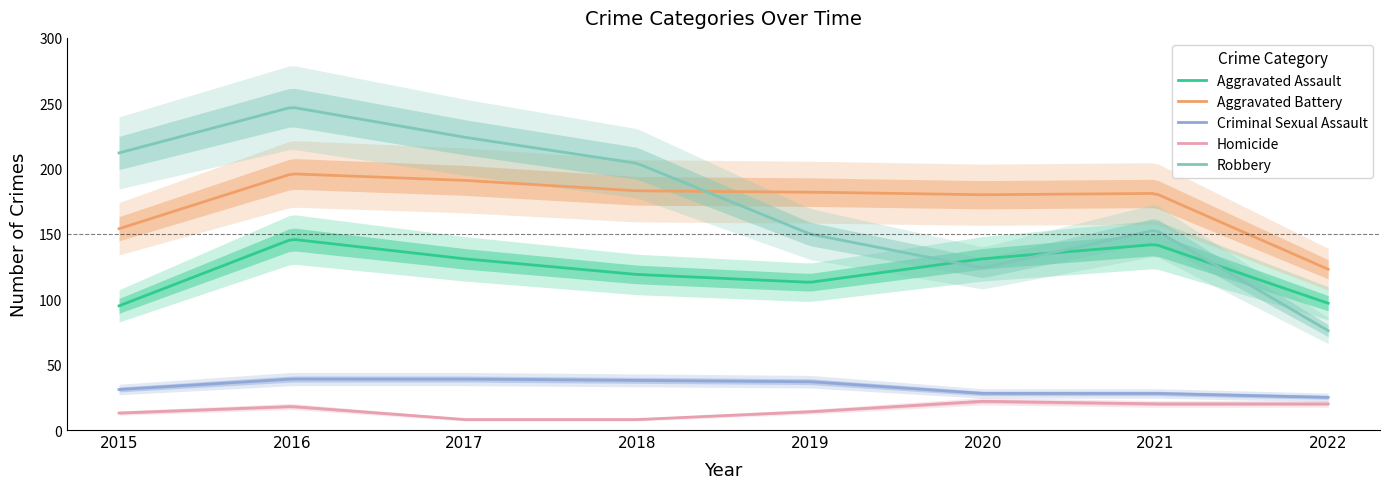

Where is Criminal Sexual Assault nearest to the value 32?

2015